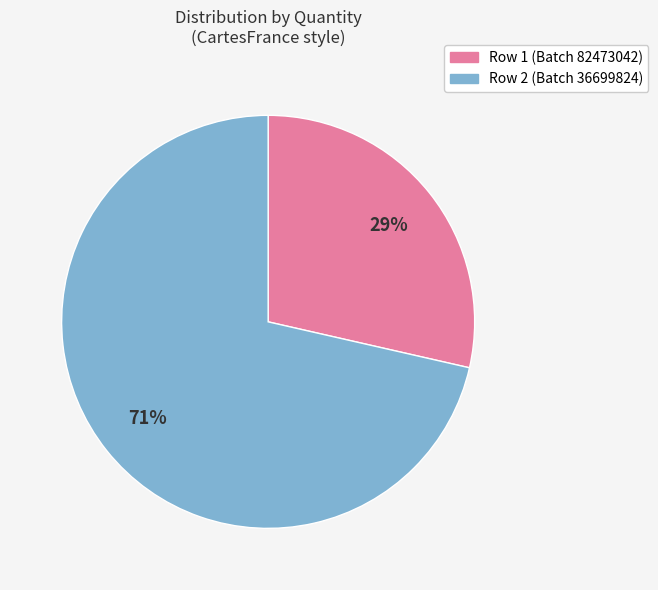

To the nearest percent, what is the combined percentage of Row 1 (Batch 82473042) and Row 2 (Batch 36699824)?

100%